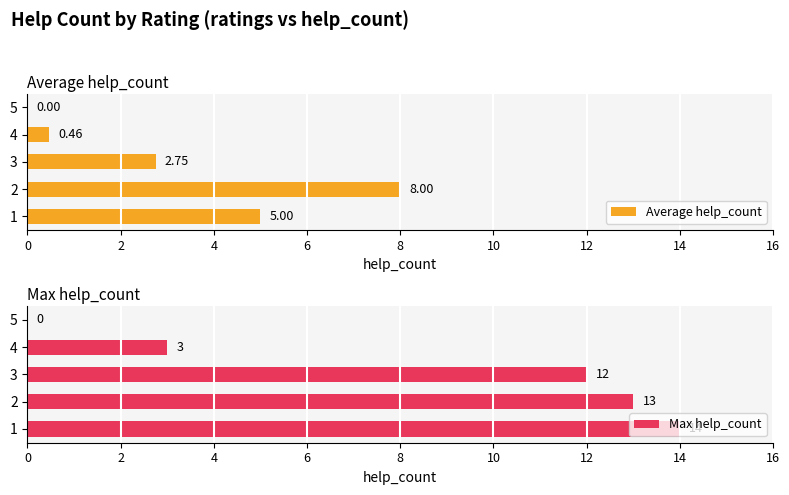

The value of Average help_count at 1 is 5.0. True or false?

True